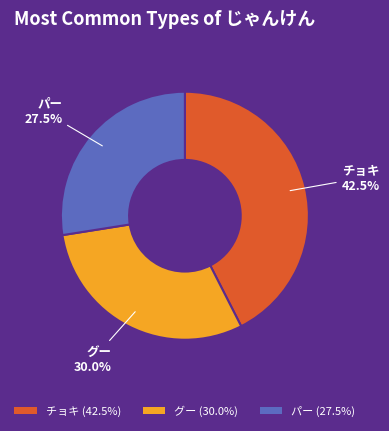

Rank the categories by value from highest to lowest.

チョキ, グー, パー